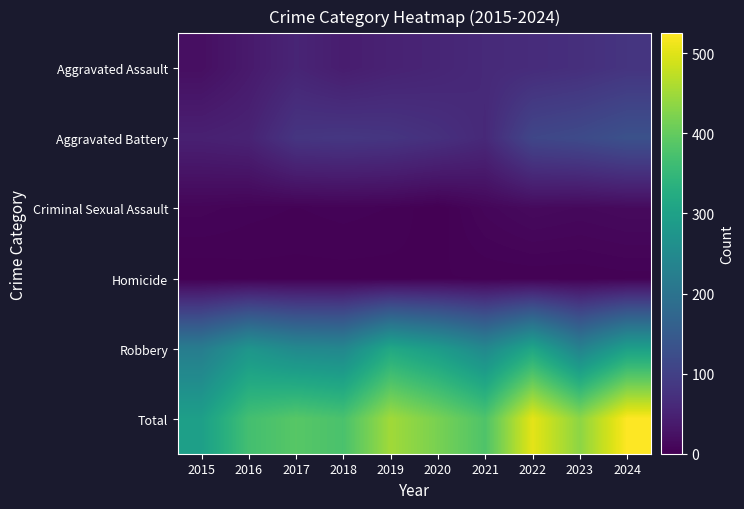

Which series has the largest range (max minus min)?

Total